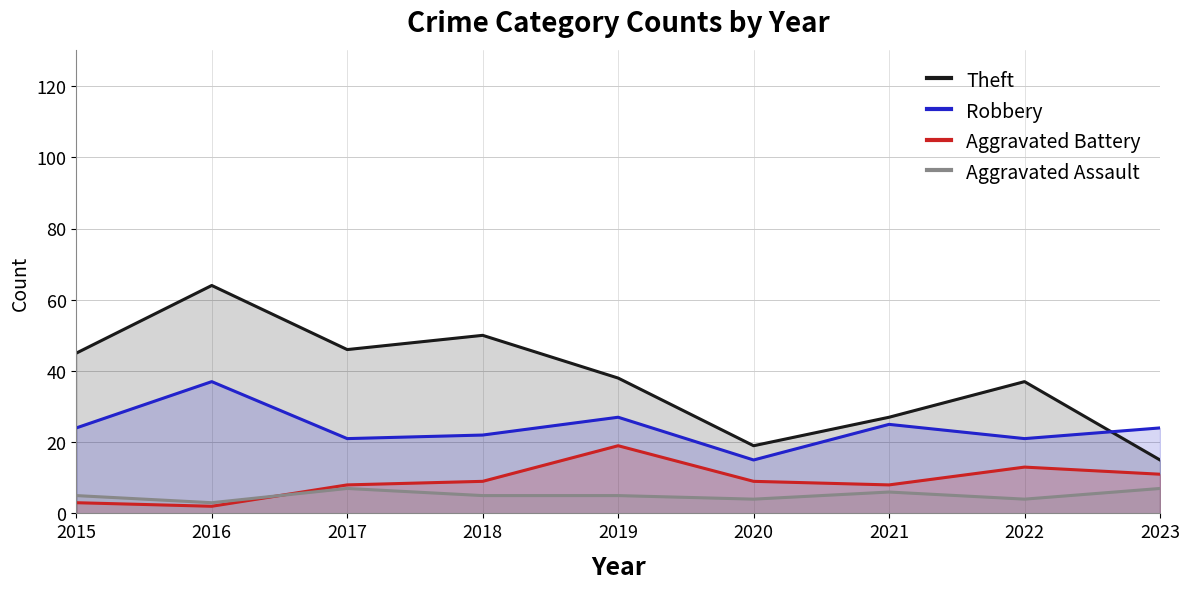

What is the sum of the Theft values at 2018 and 2015?

95